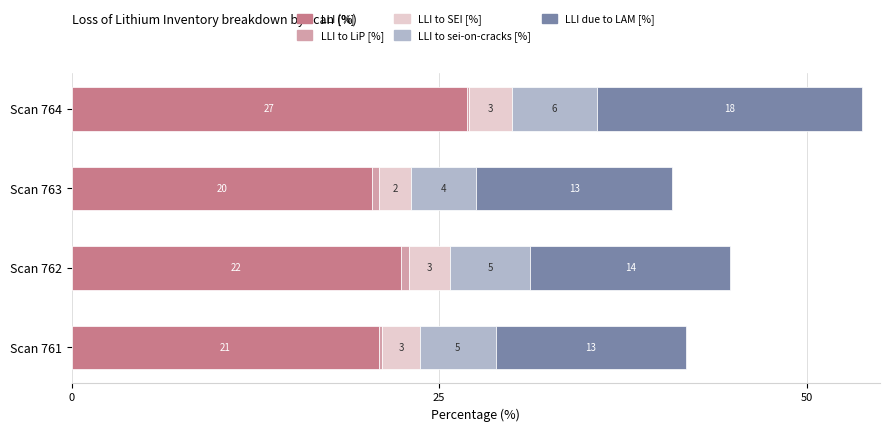

What are all the series names shown in the legend?

LLI [%], LLI to LiP [%], LLI to SEI [%], LLI to sei-on-cracks [%], LLI due to LAM [%]